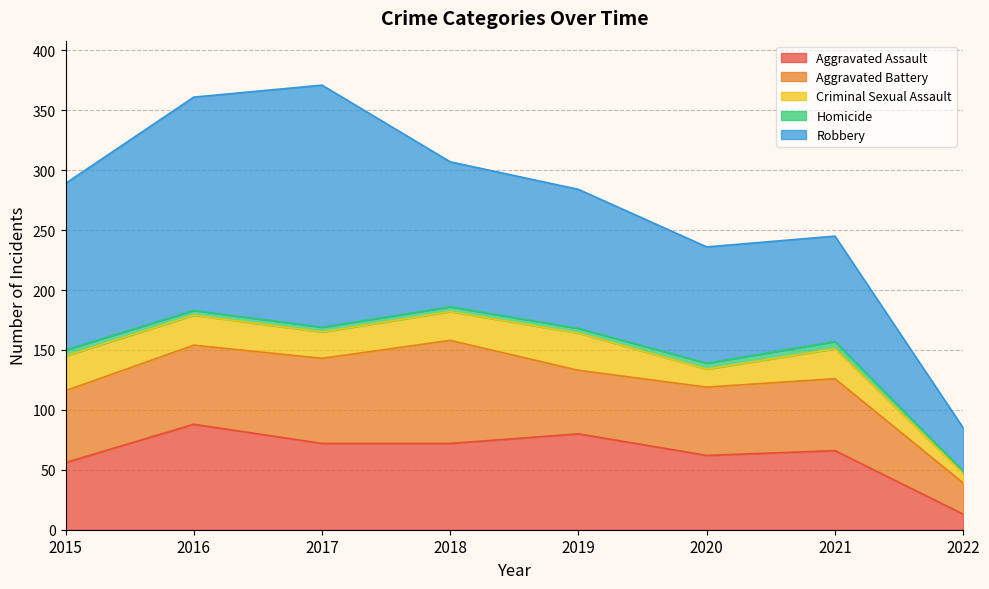

Is it true that Homicide equals 1 at 2020?

False